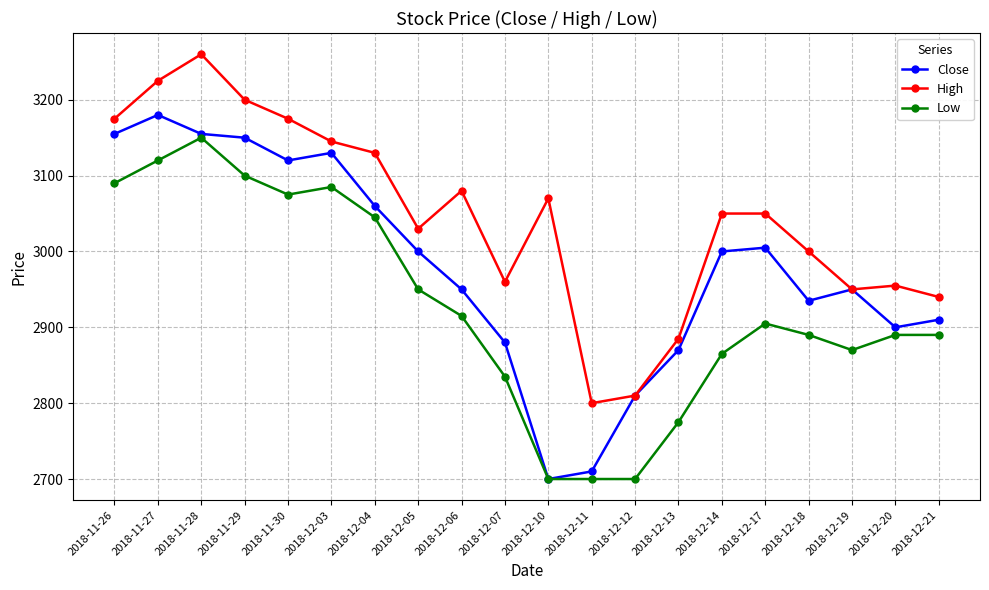

What is the difference between the highest and lowest values at 2018-12-05?

80